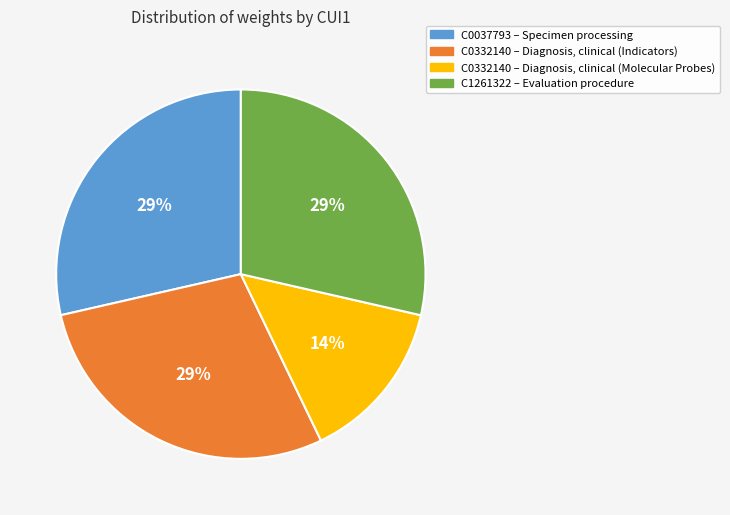

How many segments does this pie chart have?

4